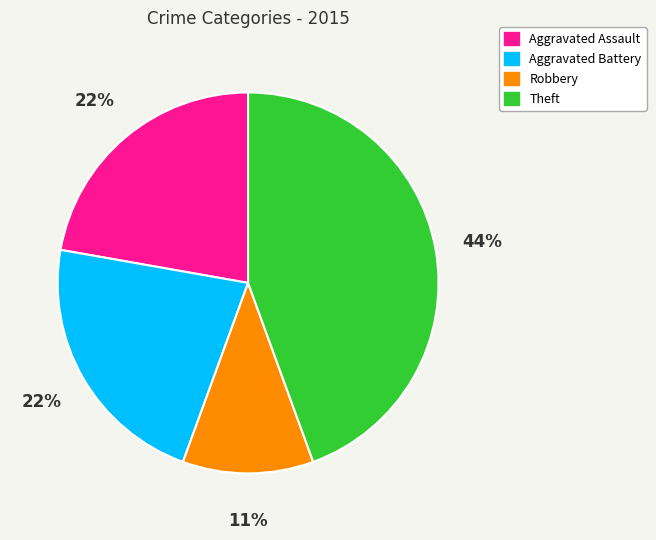

Combined, do Aggravated Battery and Aggravated Assault account for over 50%?

No